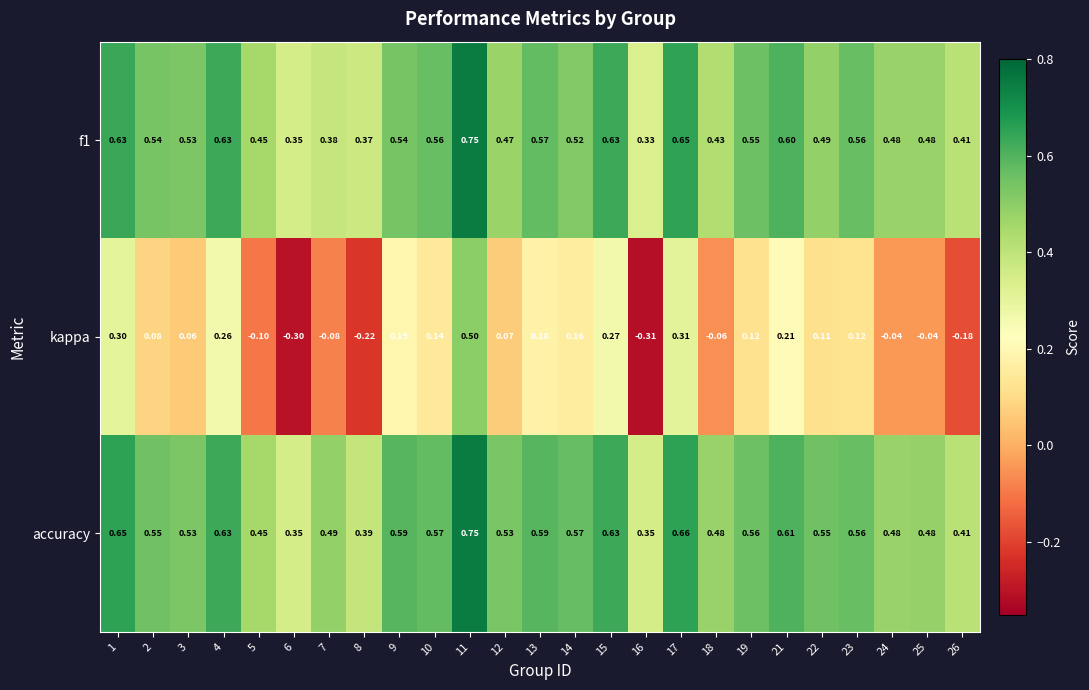

Which series has the largest total across all categories?

accuracy